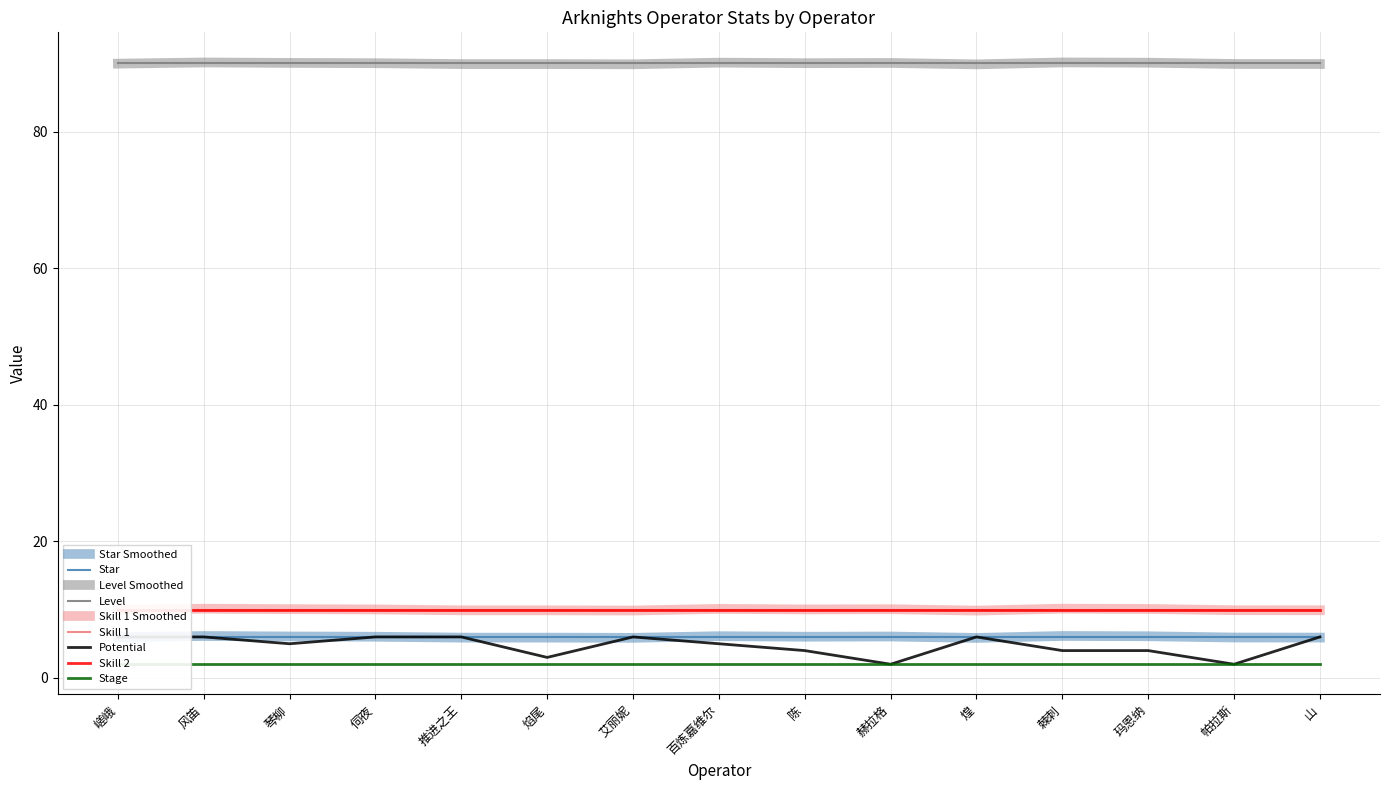

Is it true that Potential equals 10 at 煌?

False